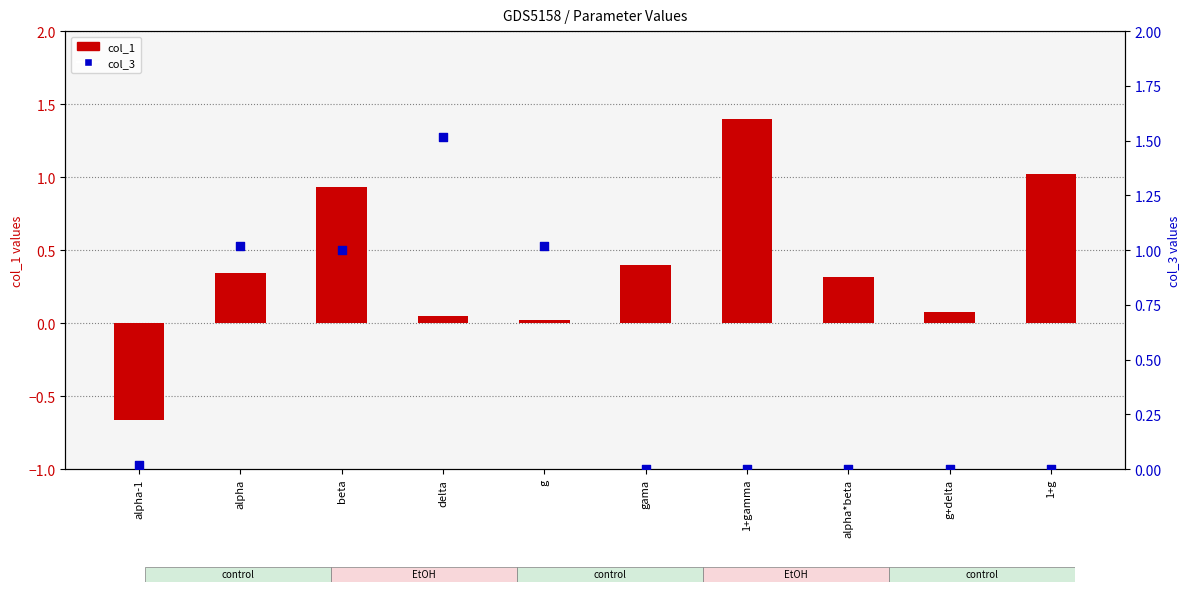

Which series reaches the minimum Y coordinate?

col_1